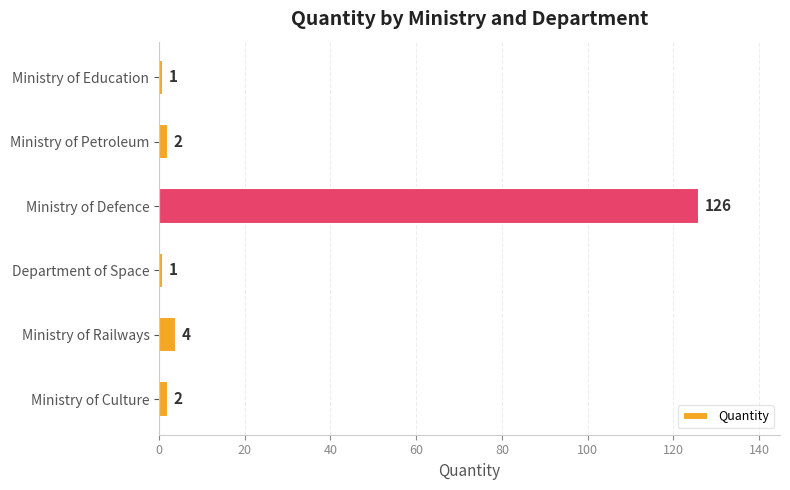

How many data points does each series have?

6